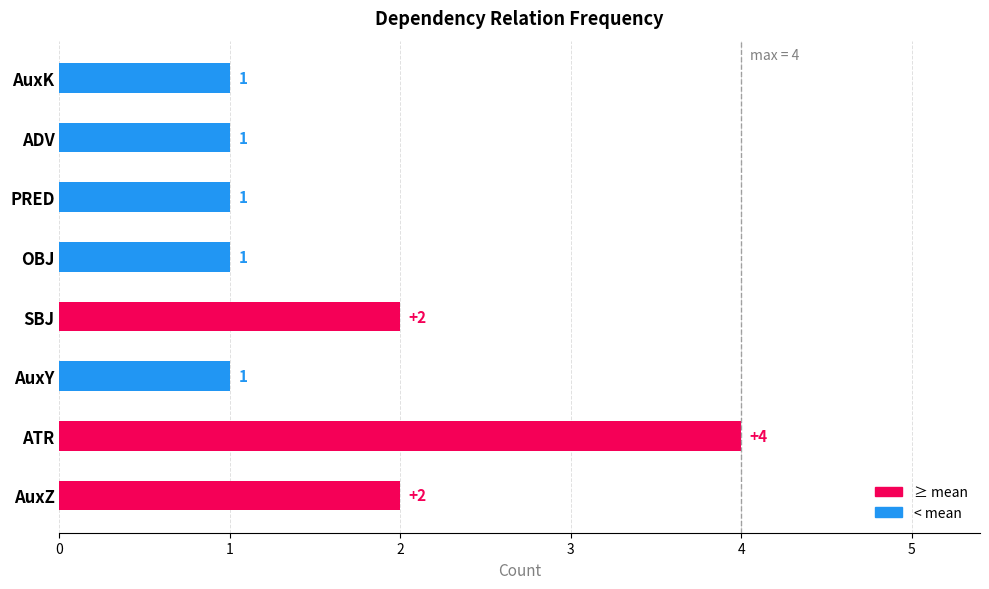

The chart shows a value of 2 at SBJ. True or false?

True